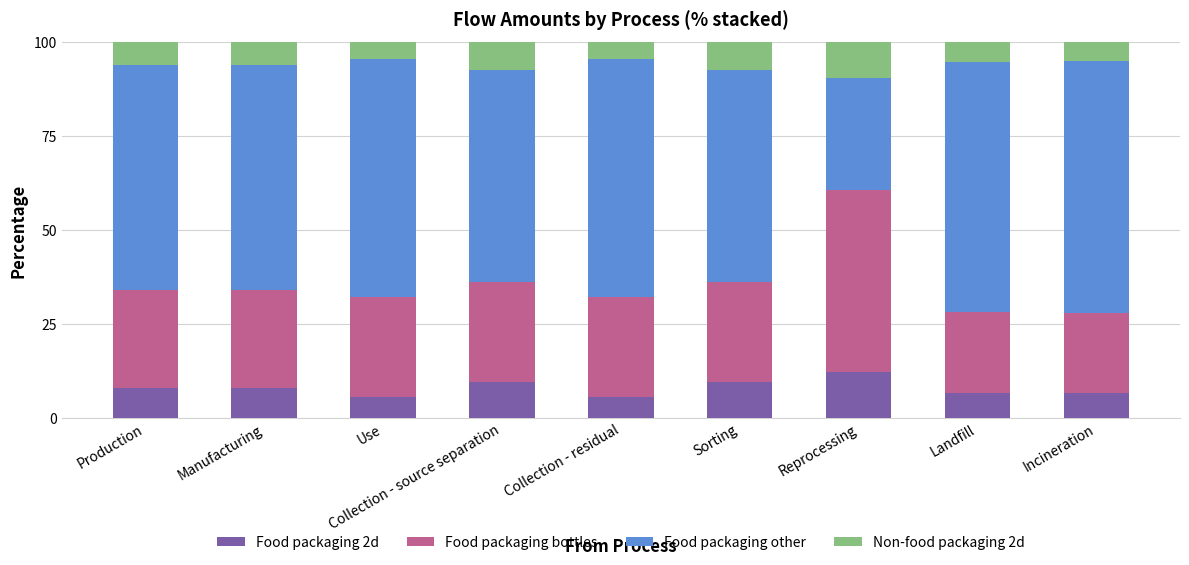

What is the highest value of the Food packaging 2d series?

12.1